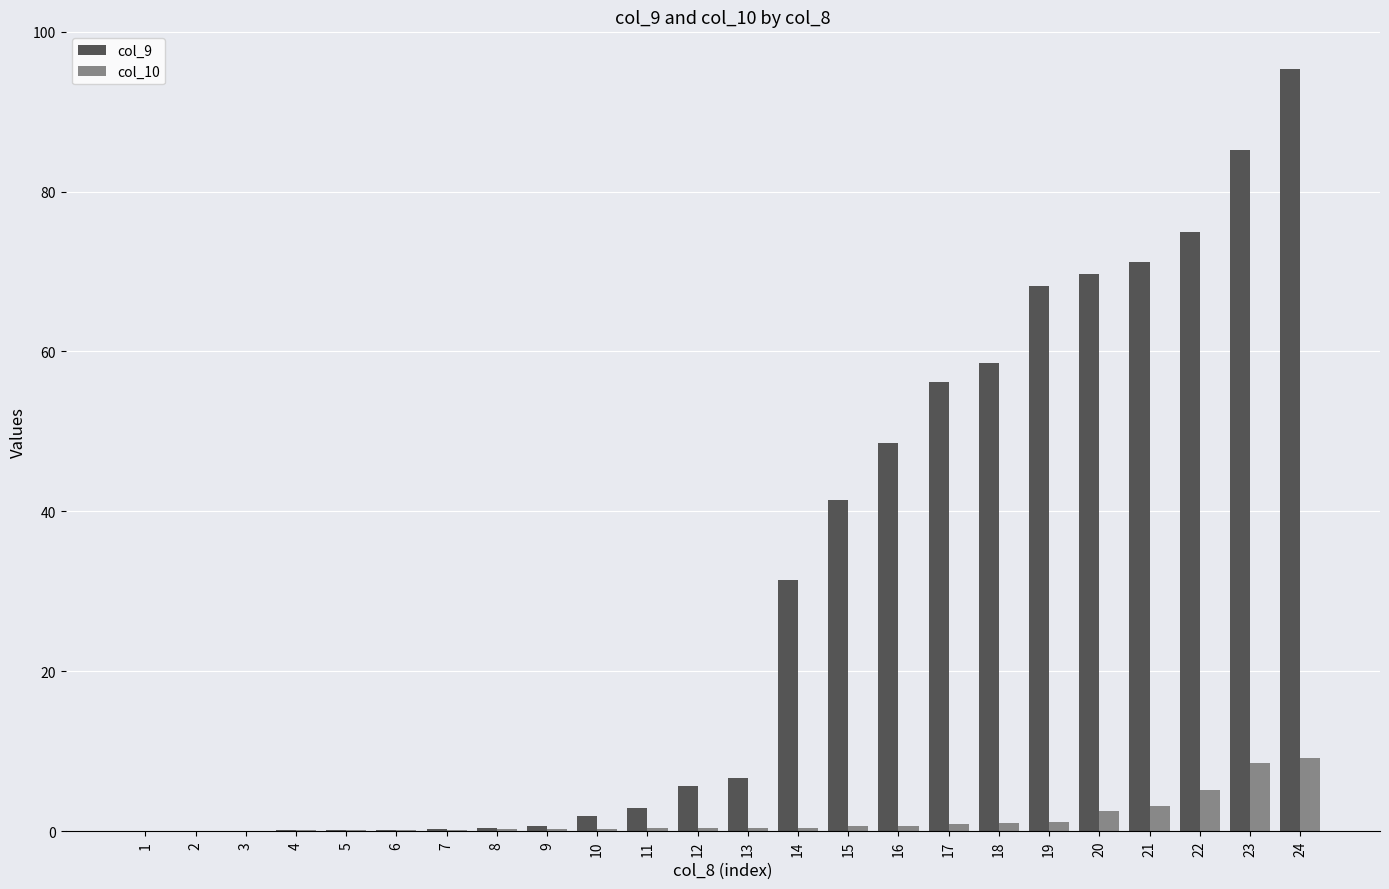

The value of col_9 at 18 is 58.6. True or false?

True